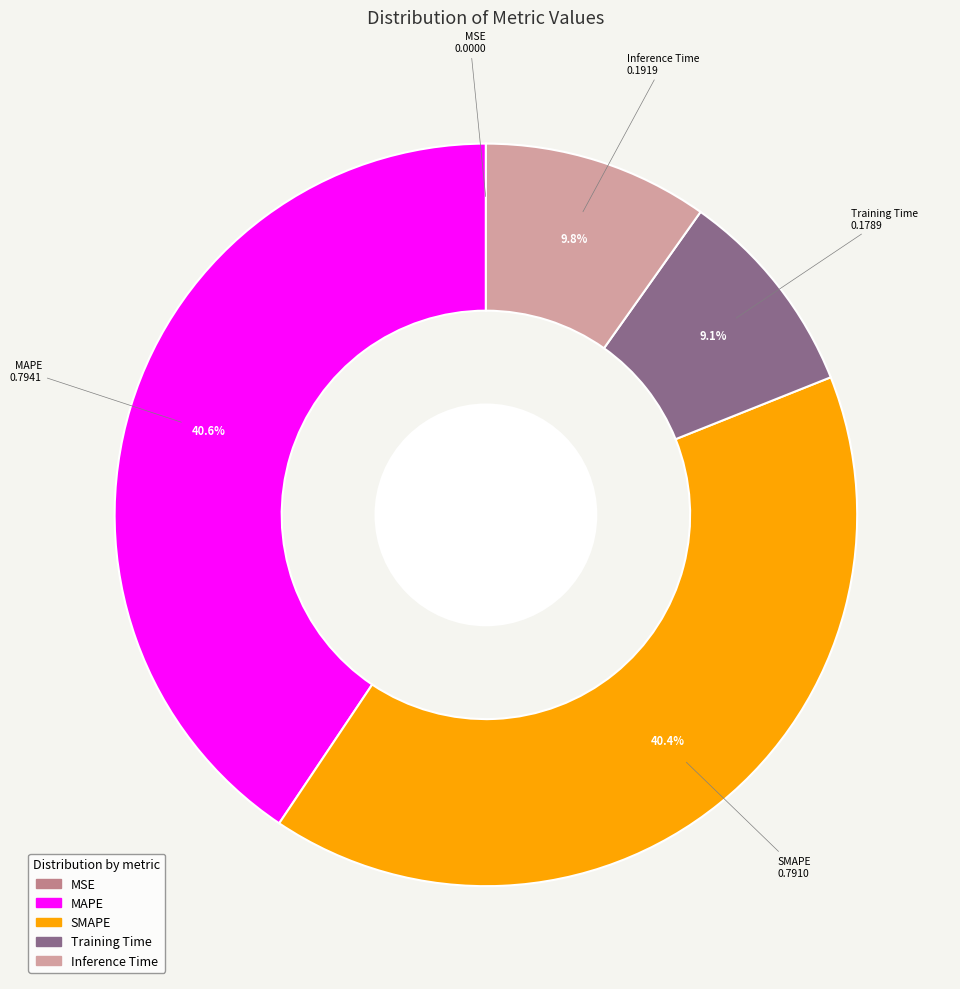

Between MAPE and Training Time, which is larger?

MAPE